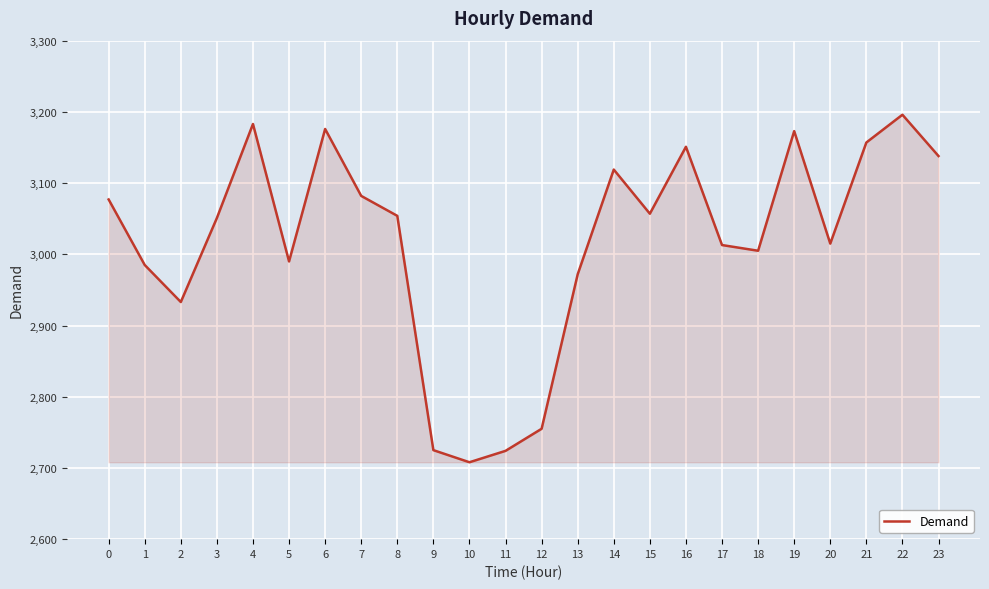

What is the smallest value displayed?

2708